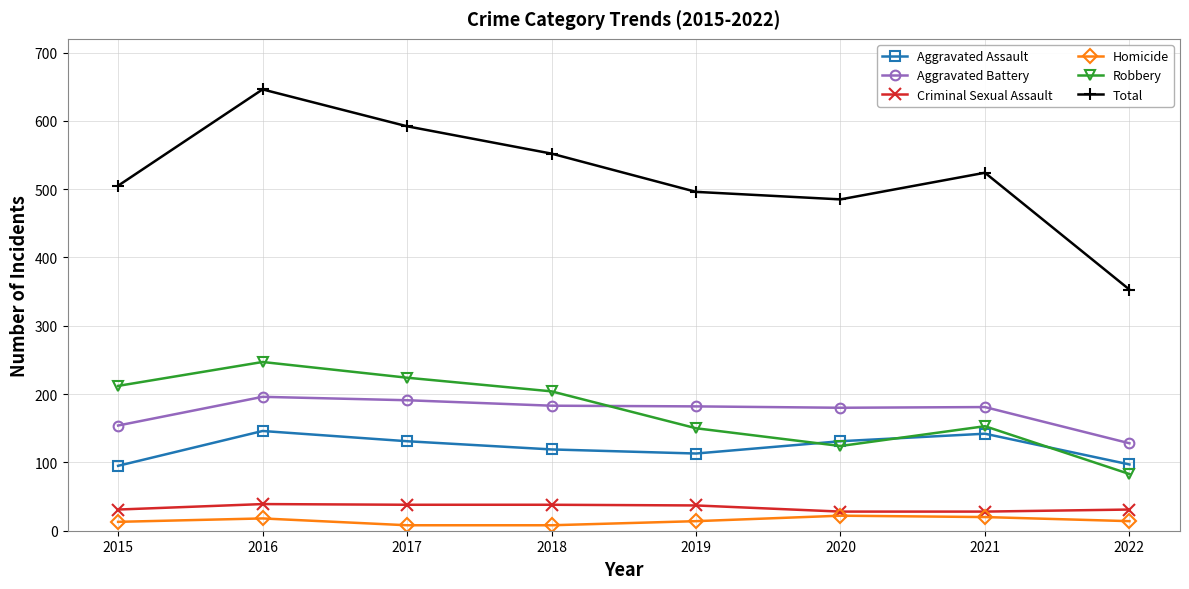

At which category is the sum across all series the highest?

2016